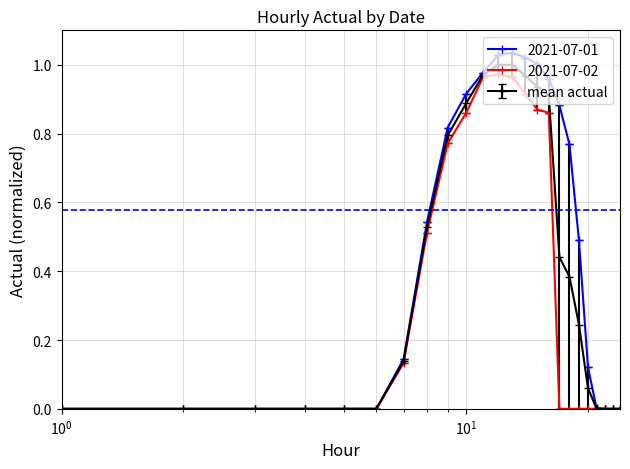

Which series has the largest total across all categories?

2021-07-01